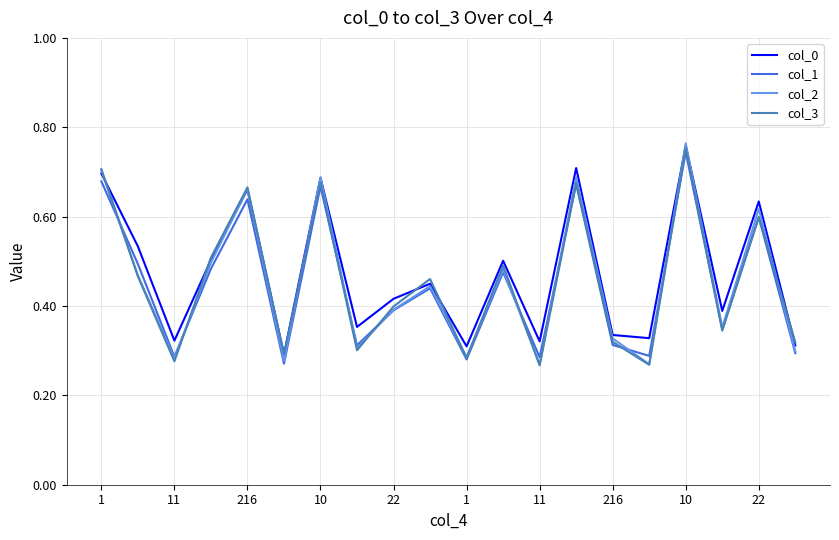

Which series has the largest range (max minus min)?

col_2